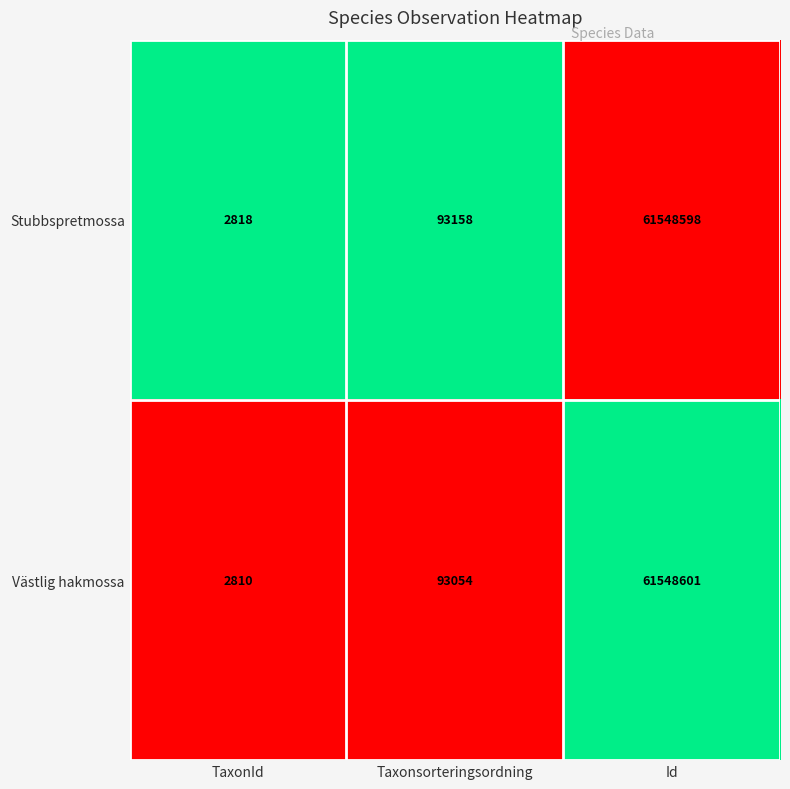

At TaxonId, list the series in order from largest to smallest.

Stubbspretmossa, Västlig hakmossa